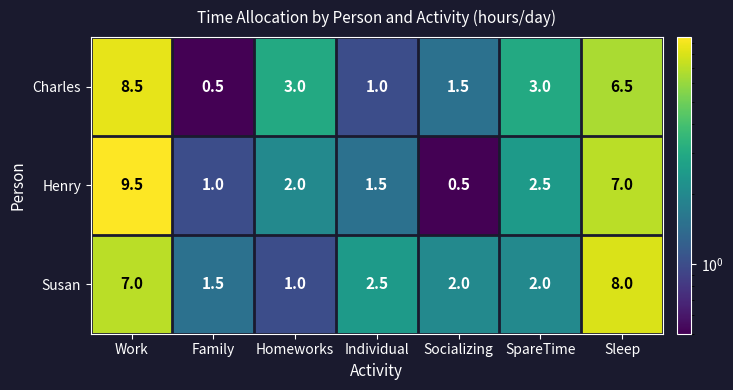

Reading right to left, list all the values displayed in this chart.

Charles: Sleep=6.5	SpareTime=3.0	Socializing=1.5	Individual=1.0	Homeworks=3.0	Family=0.5	Work=8.5
Henry: Sleep=7.0	SpareTime=2.5	Socializing=0.5	Individual=1.5	Homeworks=2.0	Family=1.0	Work=9.5
Susan: Sleep=8.0	SpareTime=2.0	Socializing=2.0	Individual=2.5	Homeworks=1.0	Family=1.5	Work=7.0